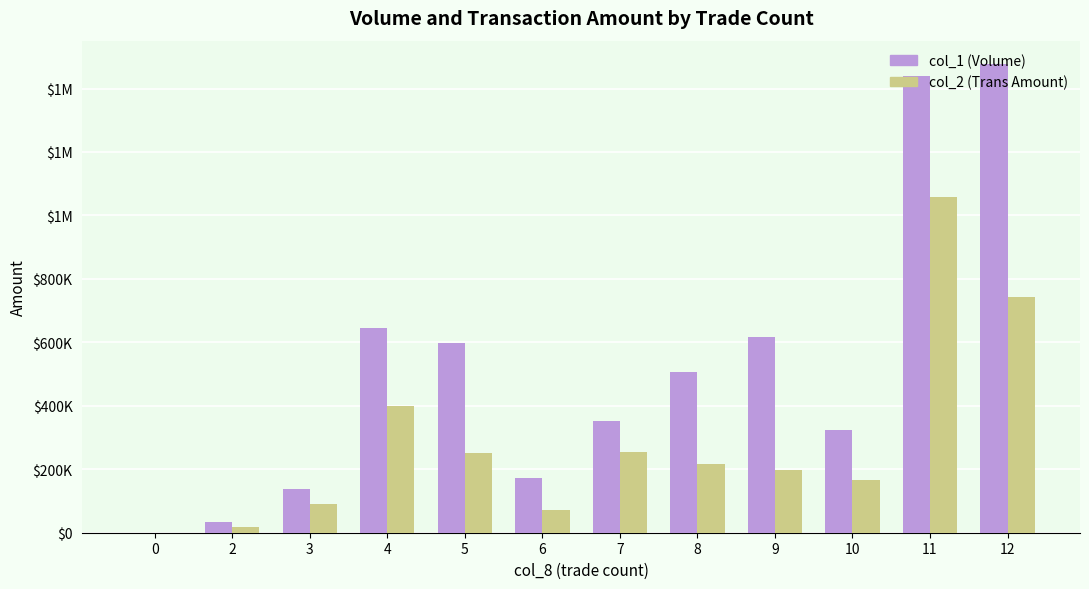

Does the chart contain stacked bars?

No